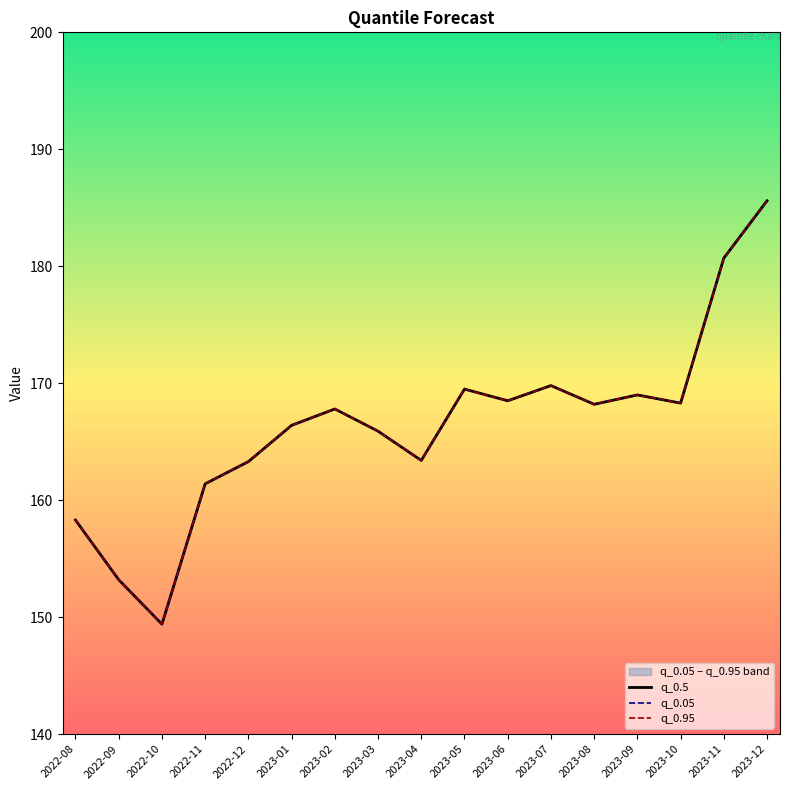

How many lines are shown in the chart?

3